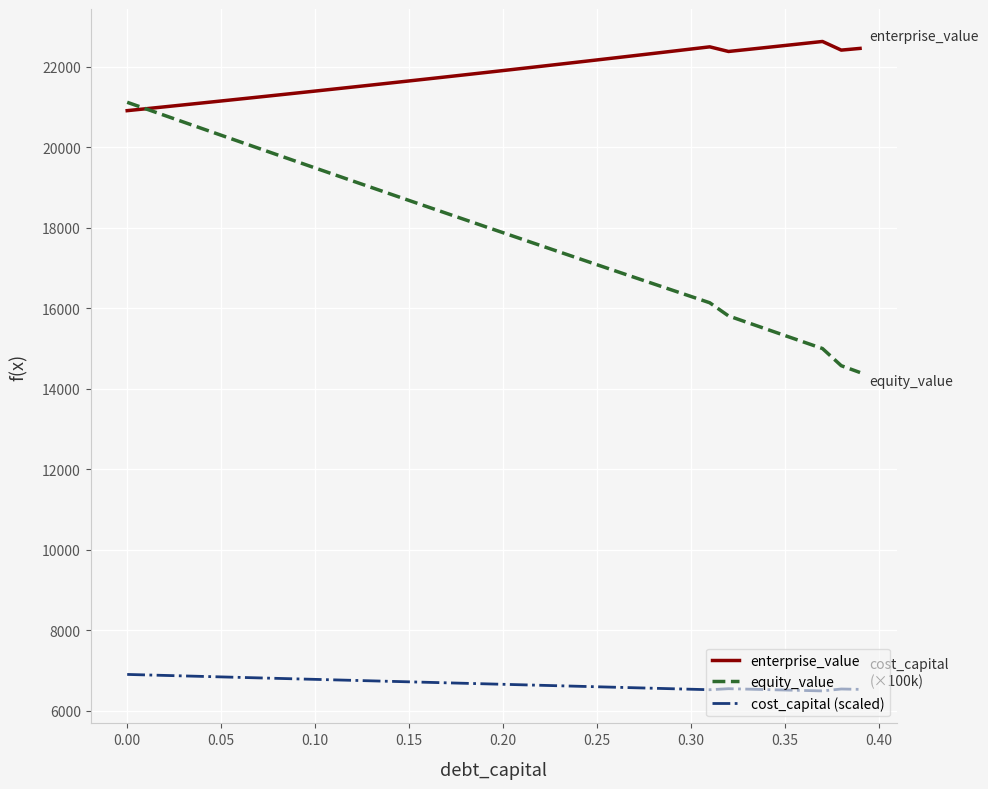

Which series has the largest total across all categories?

enterprise_value